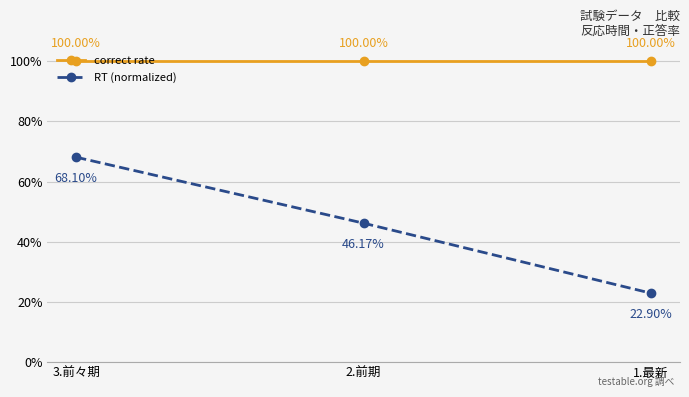

Does the chart have visible grid lines?

Yes